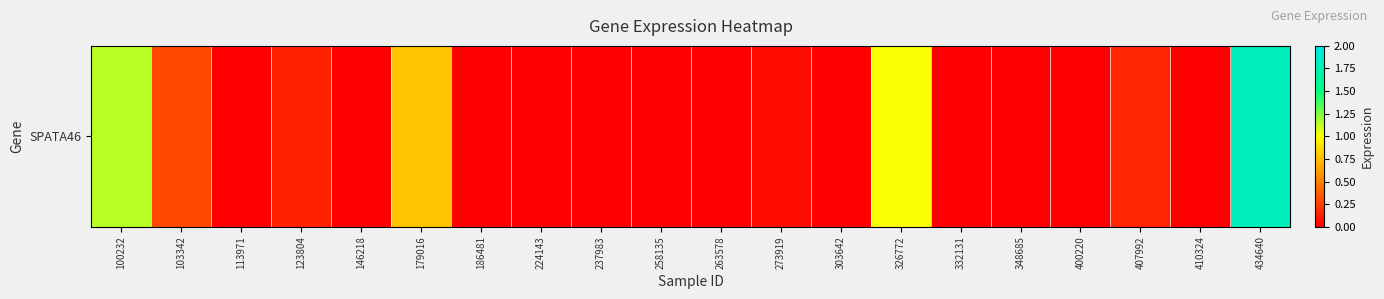

What is the approximate value at 100232?

1.1